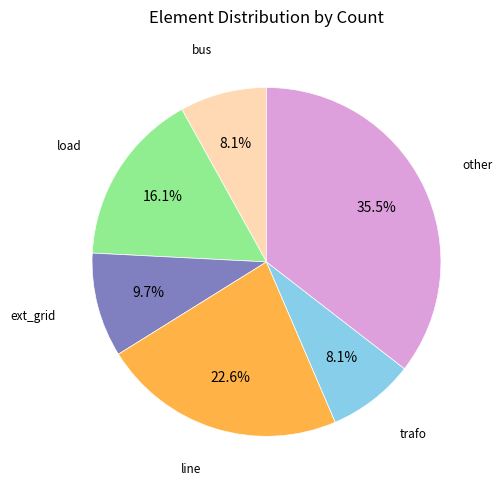

Is there any slice that represents more than half of the pie?

No